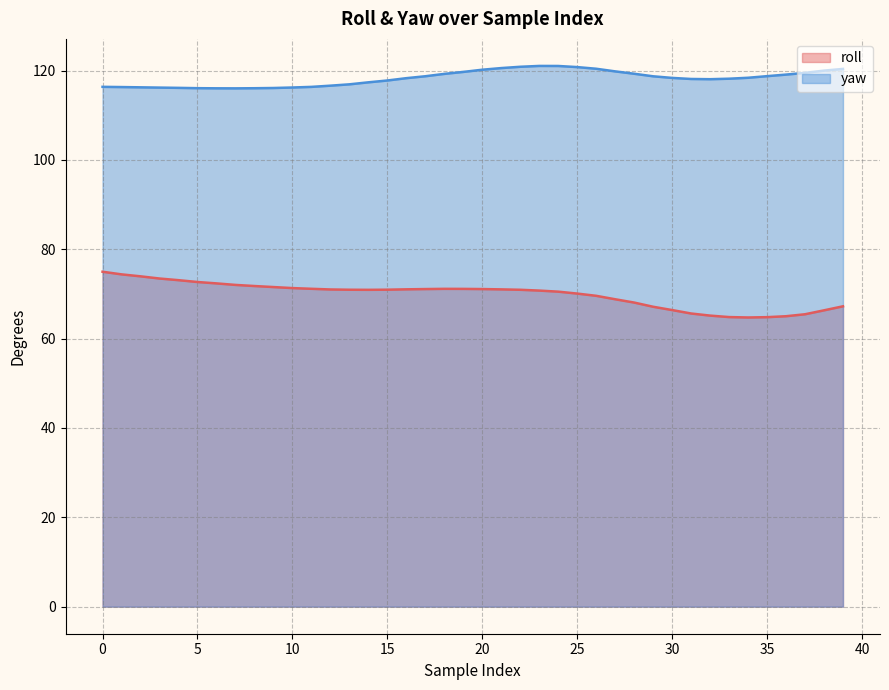

True or false: roll and yaw cross at least once.

False